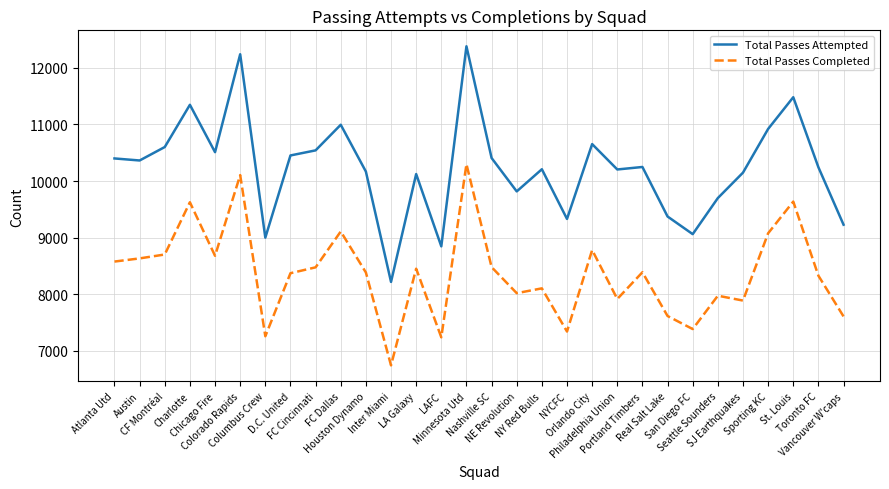

List the series in order of their peak value, highest first.

Total Passes Attempted, Total Passes Completed